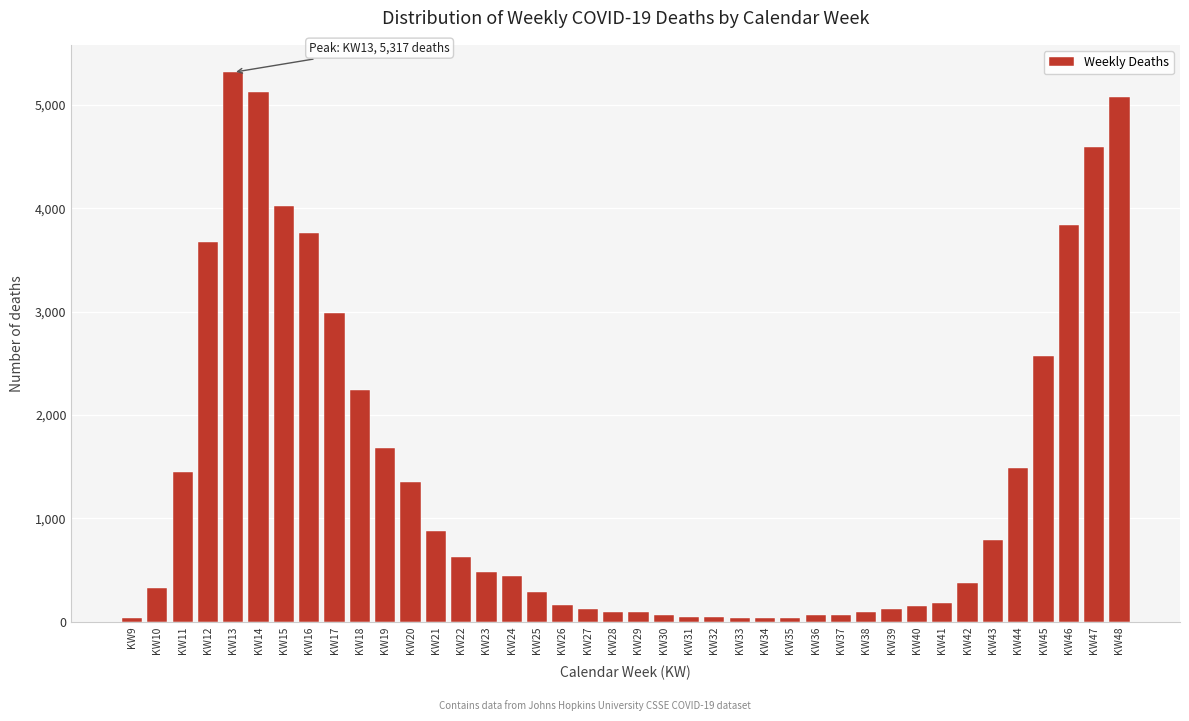

What is the sum of all values?

54901